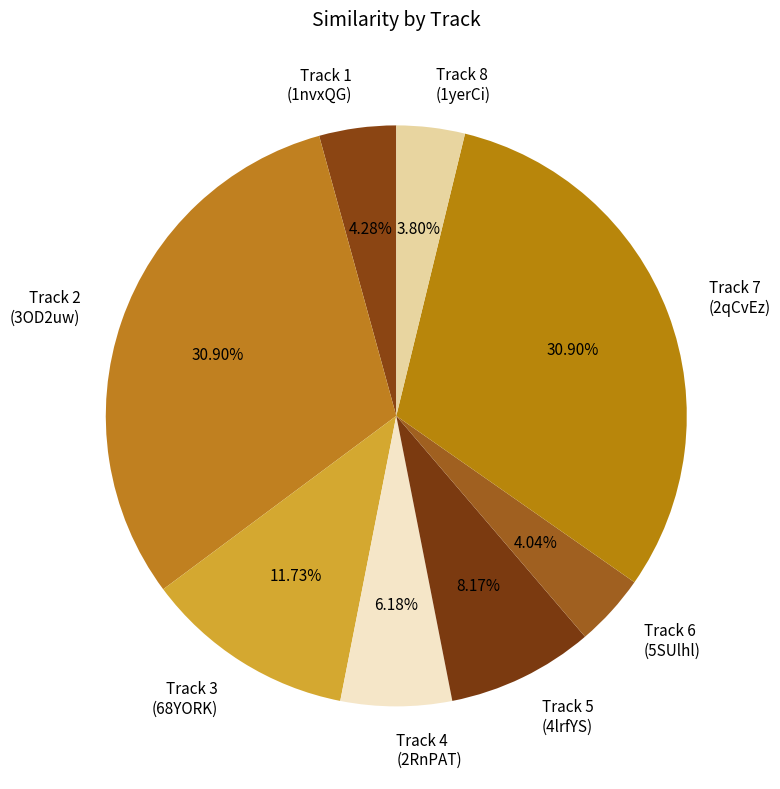

Between Track 5 (4lrfYS) and Track 2 (3OD2uw), which is larger?

Track 2 (3OD2uw)